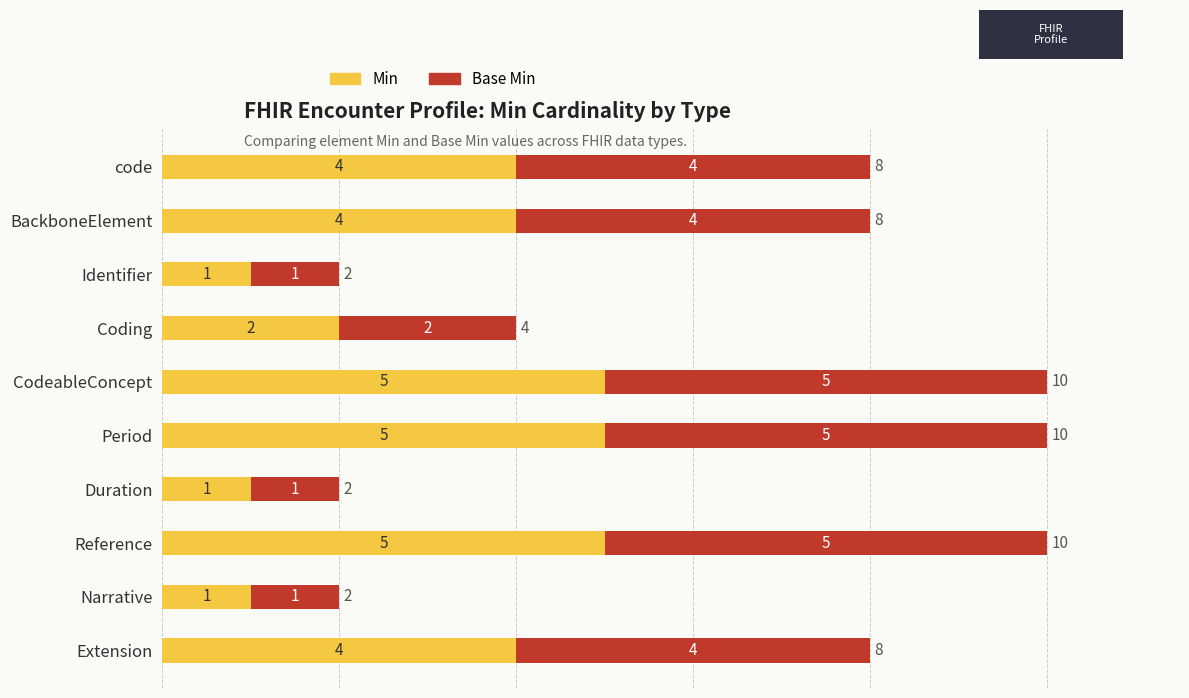

What is the highest value of the Min series?

5